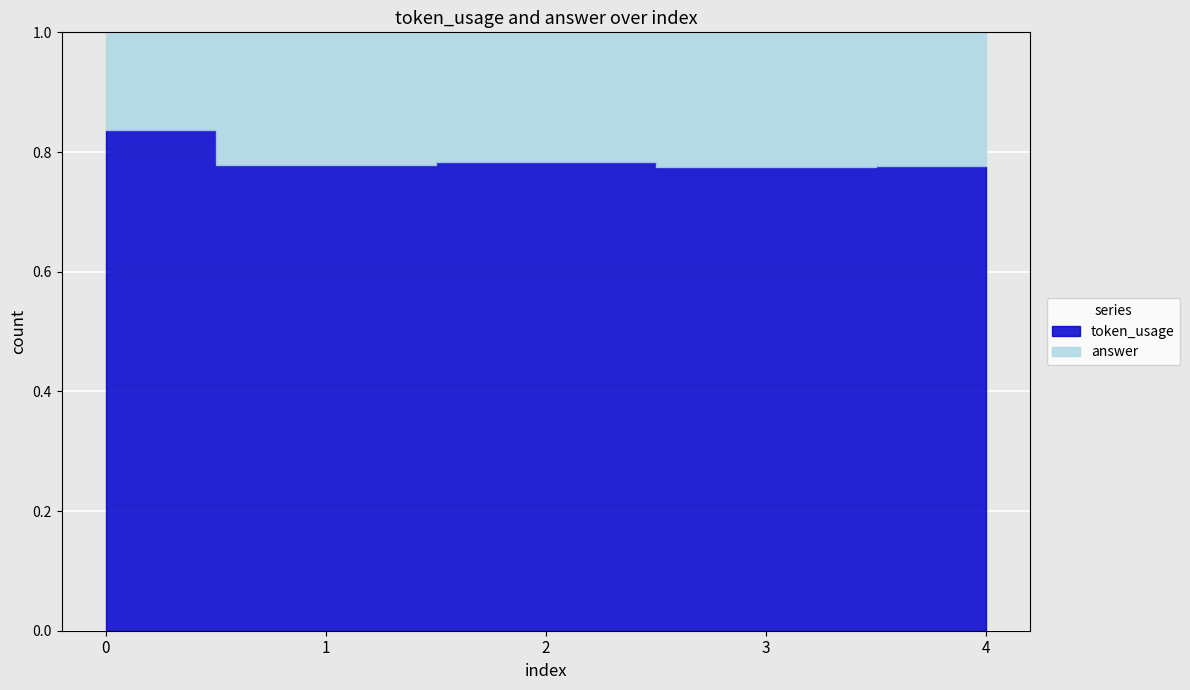

Reading left to right, what are all the values shown in this chart?

token_usage: 0=256	1=175	2=181	3=172	4=174
answer: 0=50	1=50	2=50	3=50	4=50